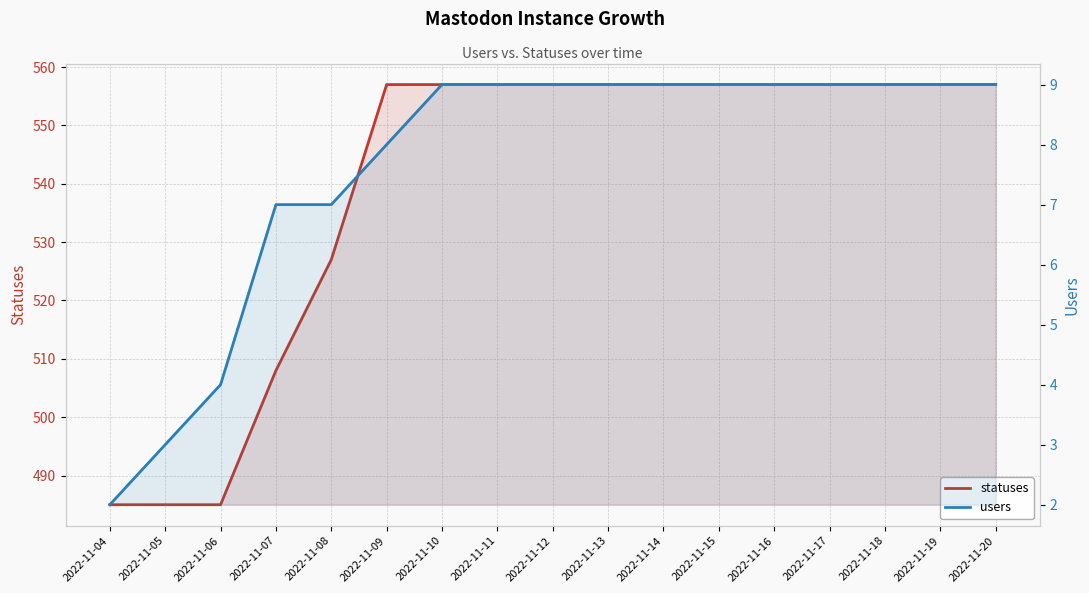

How many users values are between 7 and 9?

14